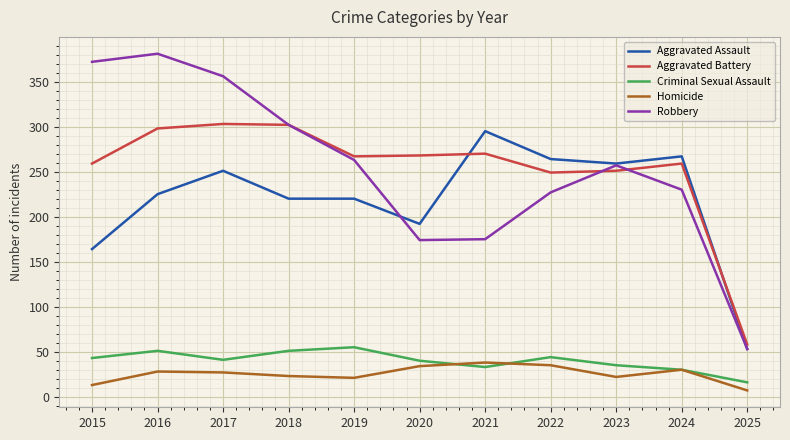

Which label corresponds to the largest value in the chart?

2016